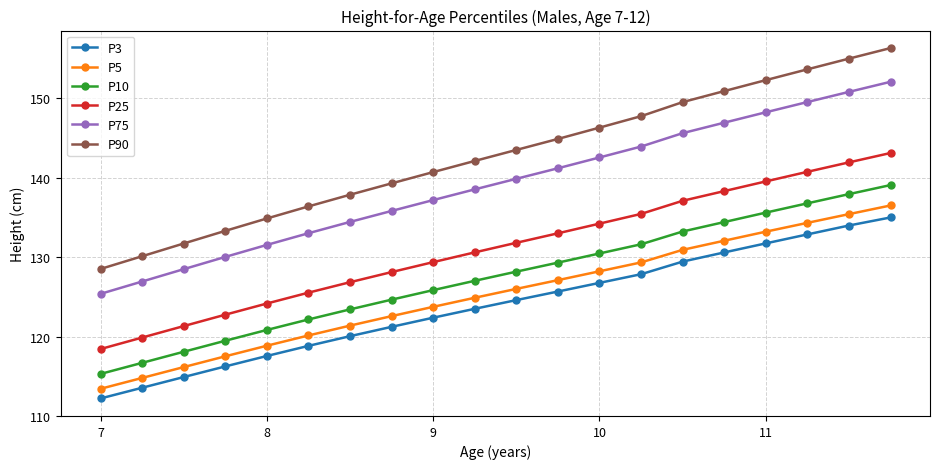

What is the value of the P3 point at the 11th from the left?

124.6